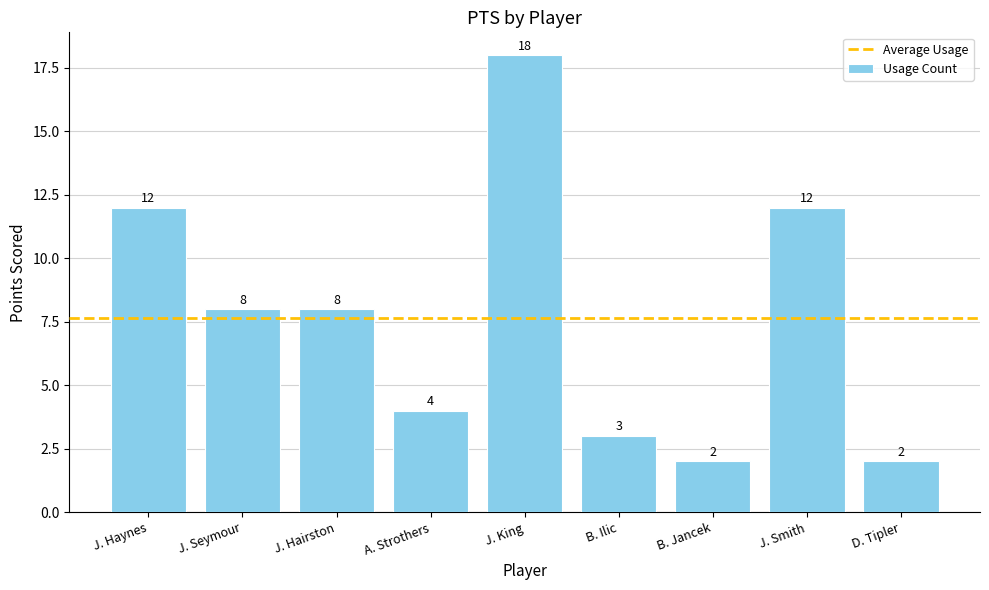

What is the sum of the values at J. Smith and J. Haynes?

24